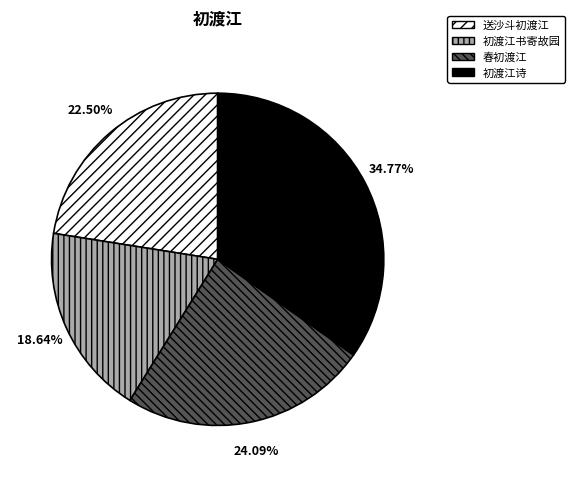

To the nearest percent, what portion does 初渡江诗 represent?

35%